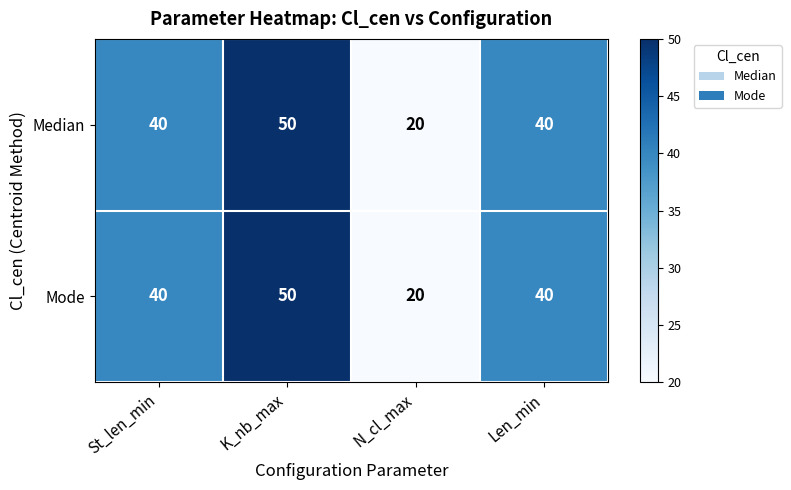

Count the number of categories in the chart.

4